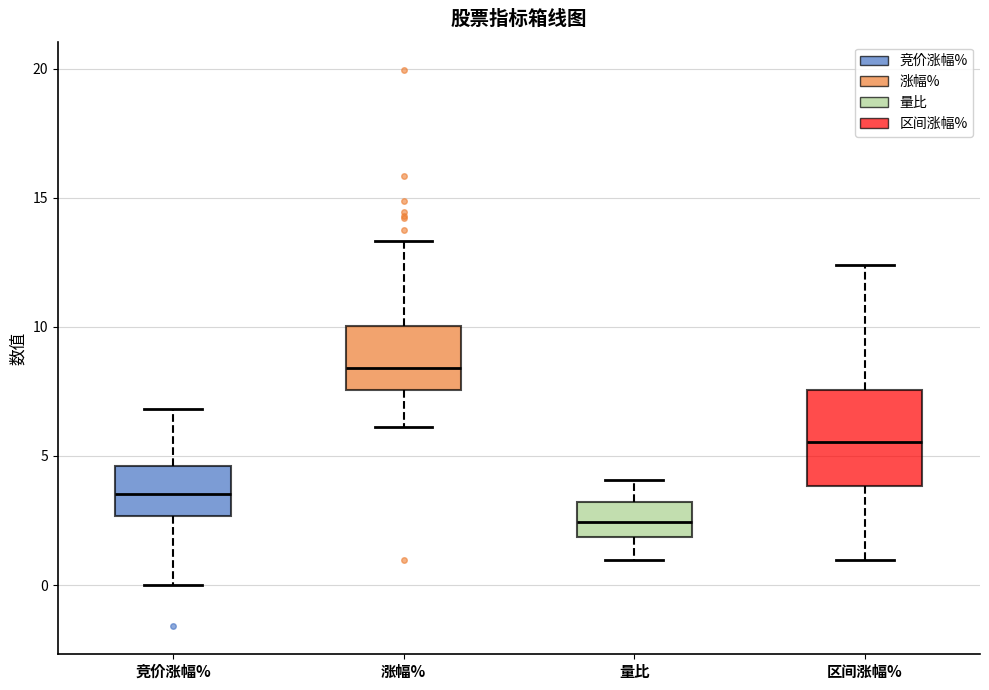

Where is the upper edge of the box for 区间涨幅% on the y-axis? The values are not printed on the chart, so give them approximately, as read against the axis.

7.5